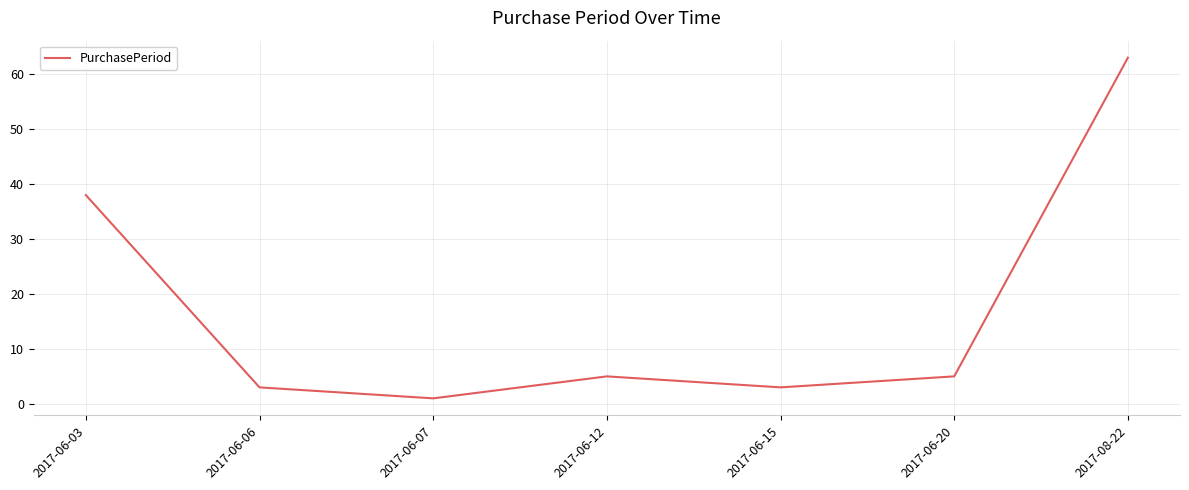

Reading left to right, transcribe all the data shown in this chart.

38	3	1	5	3	5	63